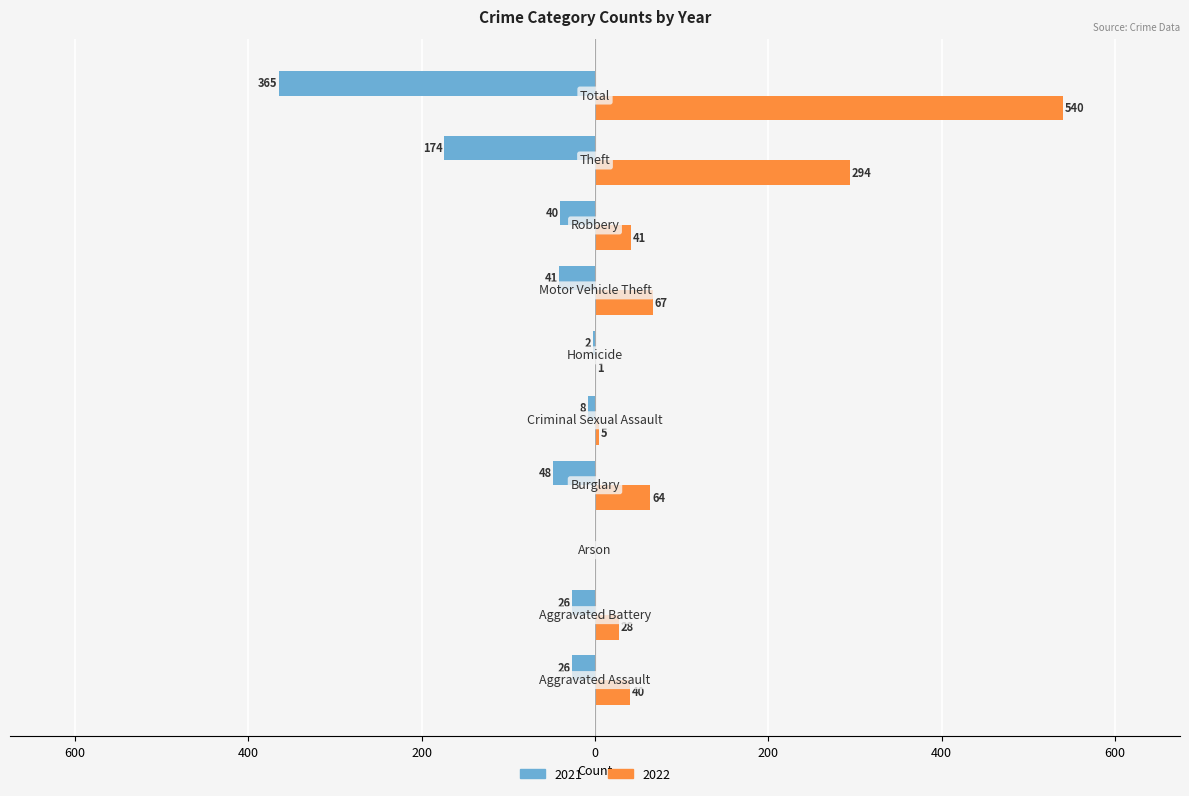

What are all the series names shown in the legend?

2021, 2022